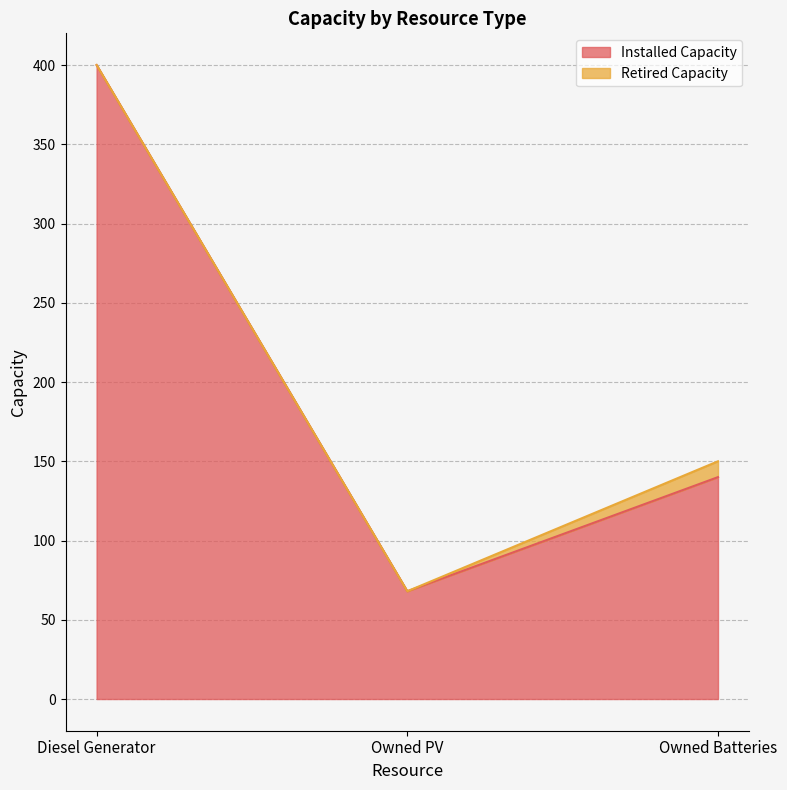

What is the change in value from Diesel Generator to Owned PV?

-332